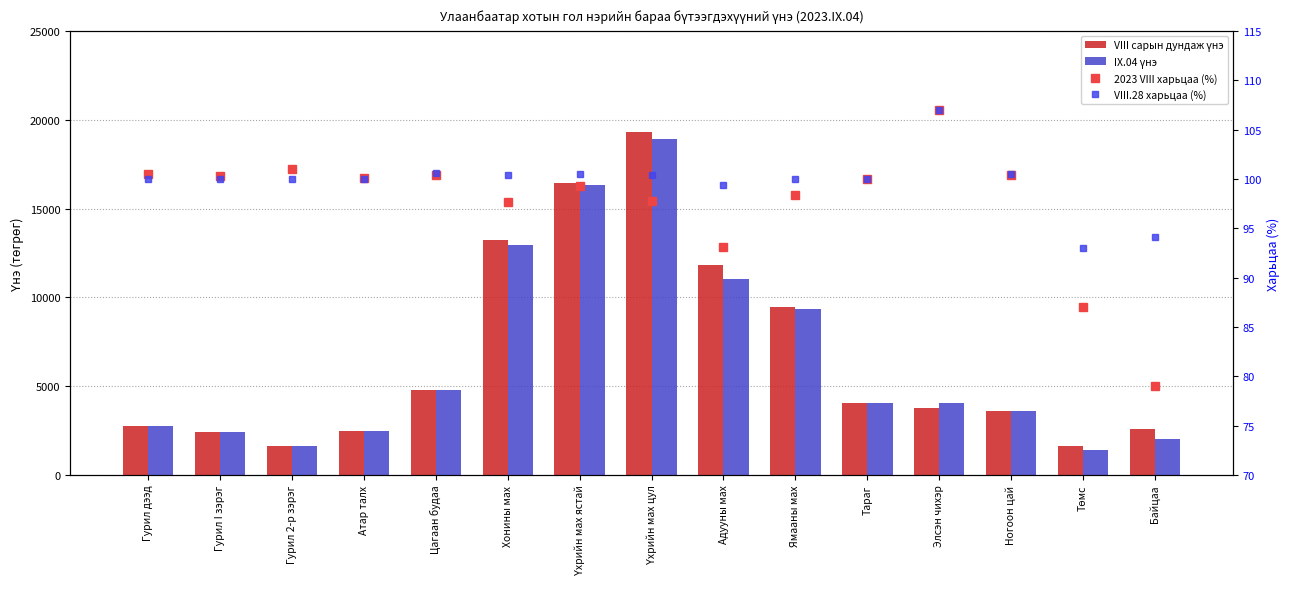

What is the label of the 13th bar from the left?

Ногоон цай